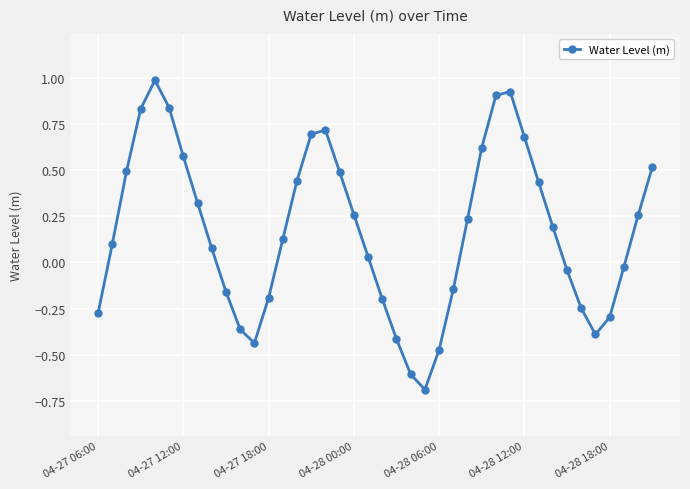

Count the number of data series in this chart.

1